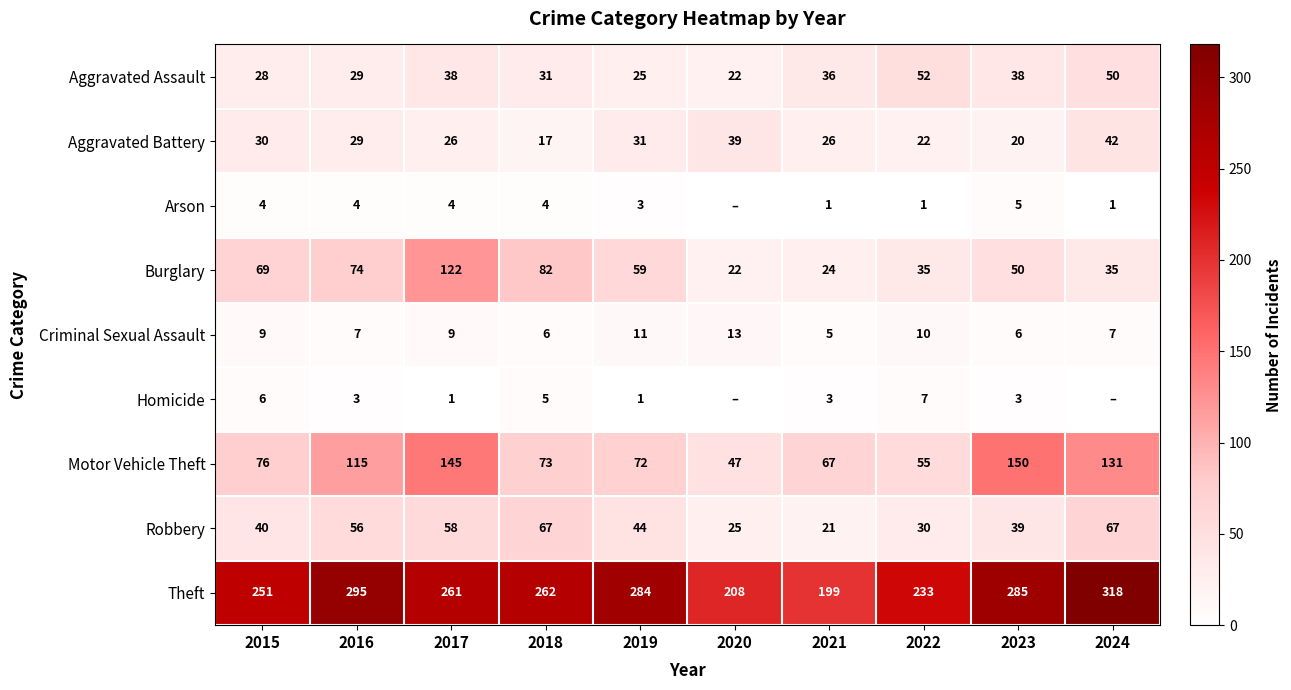

What is the difference between the Aggravated Battery values at 2015 and 2021?

4